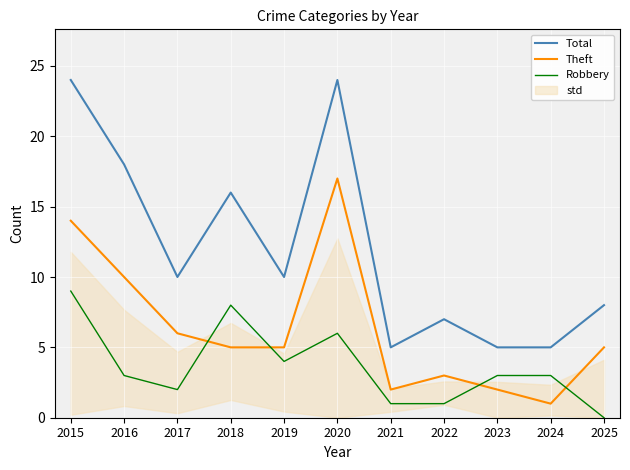

Between 2016 and 2023, which series saw the biggest shift?

Total